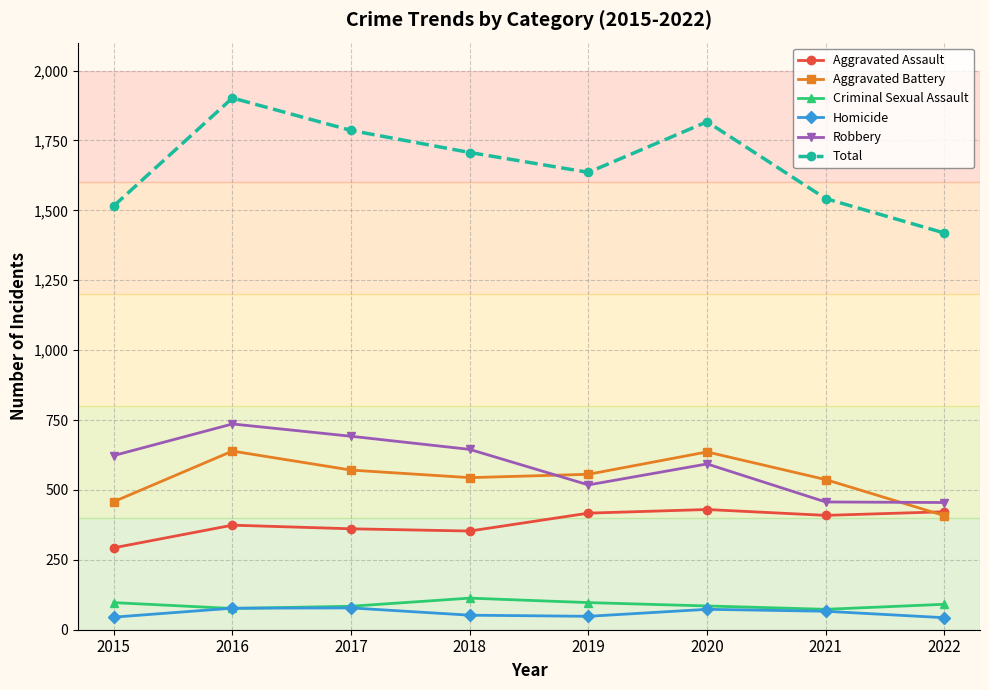

Is the value of Aggravated Assault at 2016 greater than the value of Robbery at 2019?

No